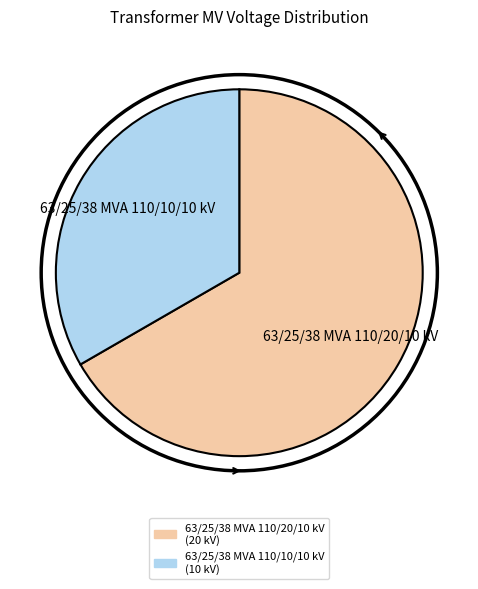

How many segments does this pie chart have?

2